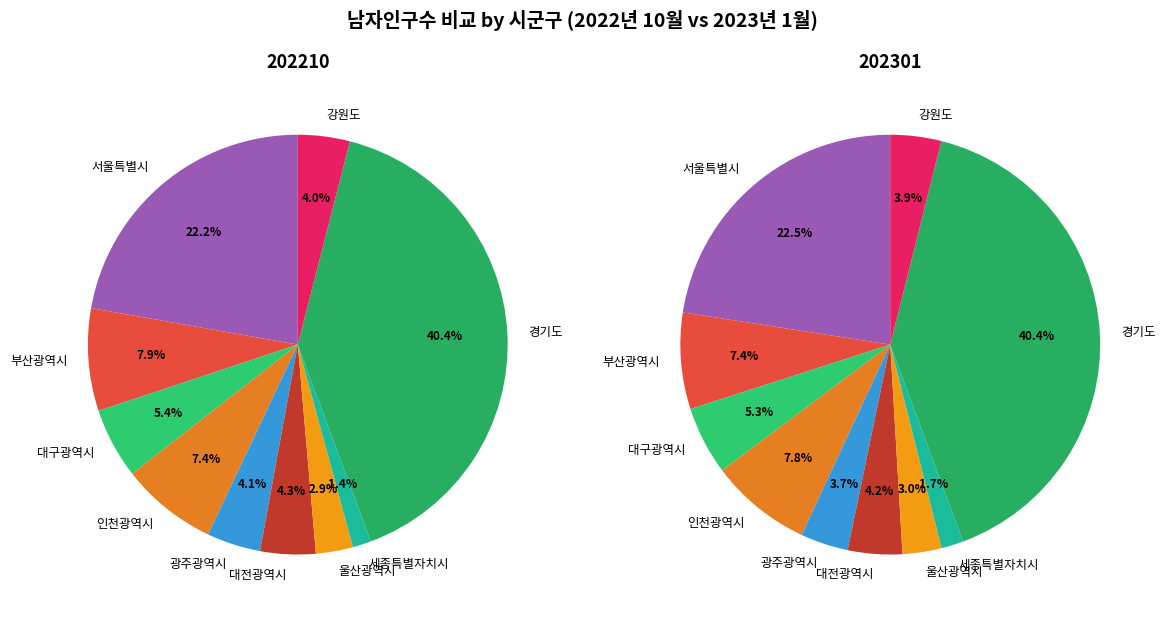

Does 강원도 represent more than half of the total?

No